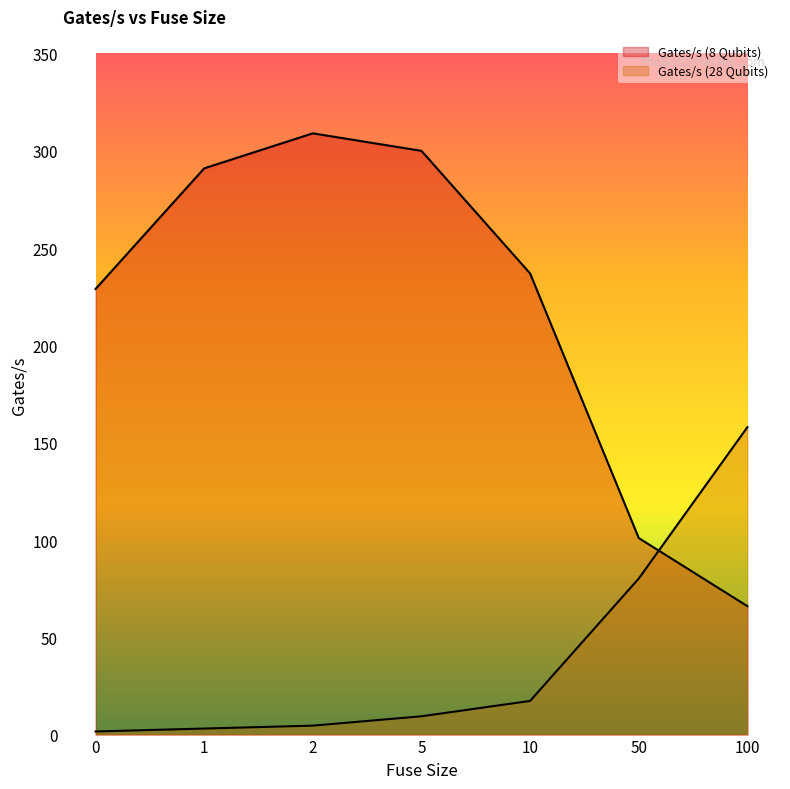

At which category is the sum across all series the highest?

2